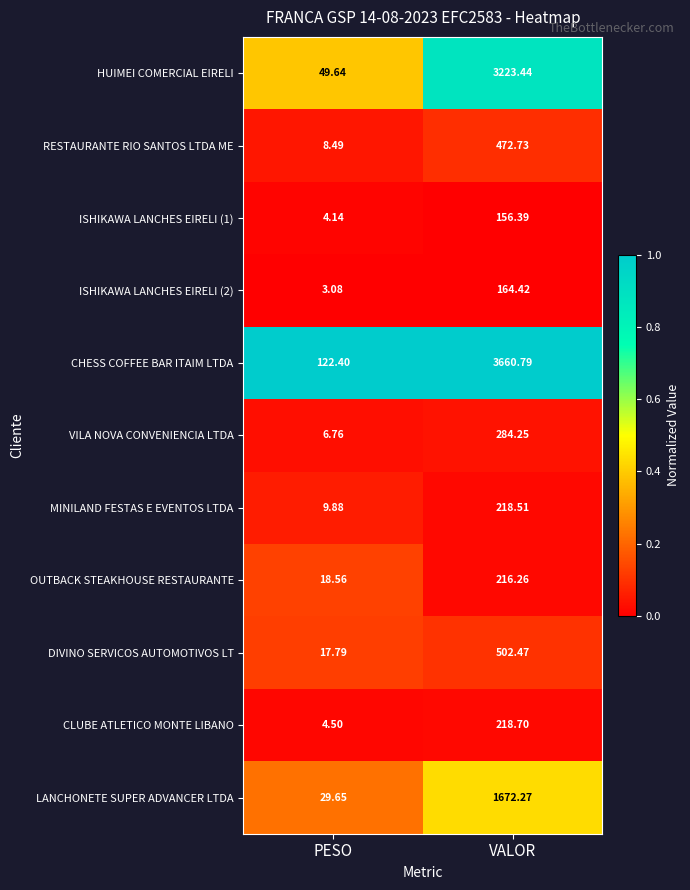

At which category is the sum across all series the highest?

VALOR